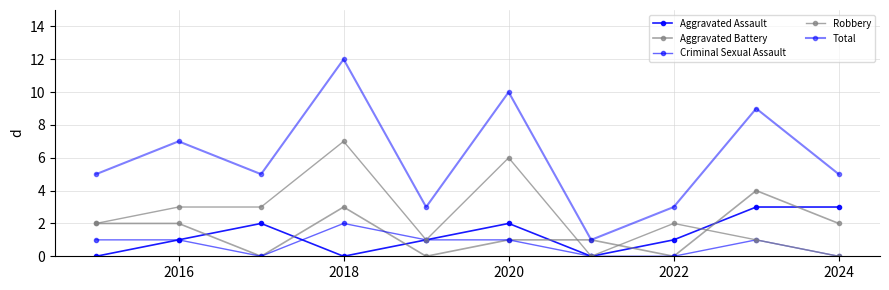

How many lines are shown in the chart?

5